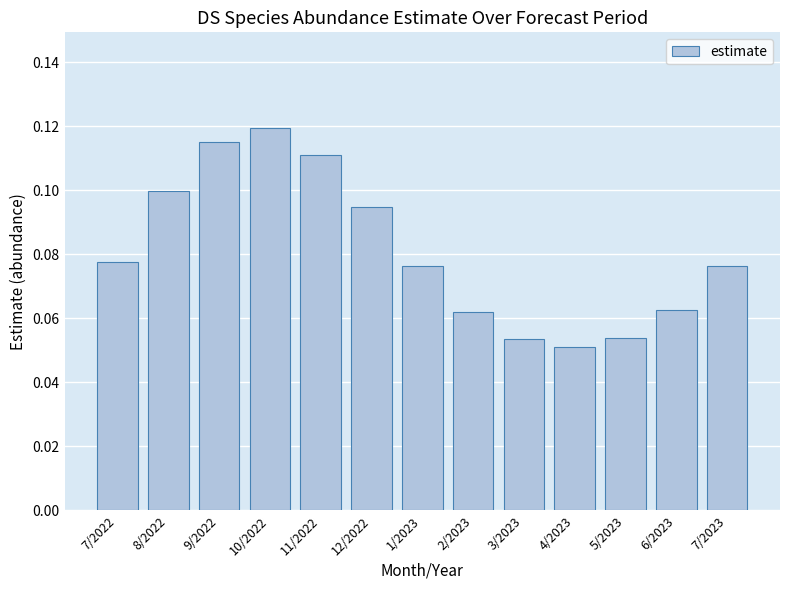

How many values are between 0 and 1?

13